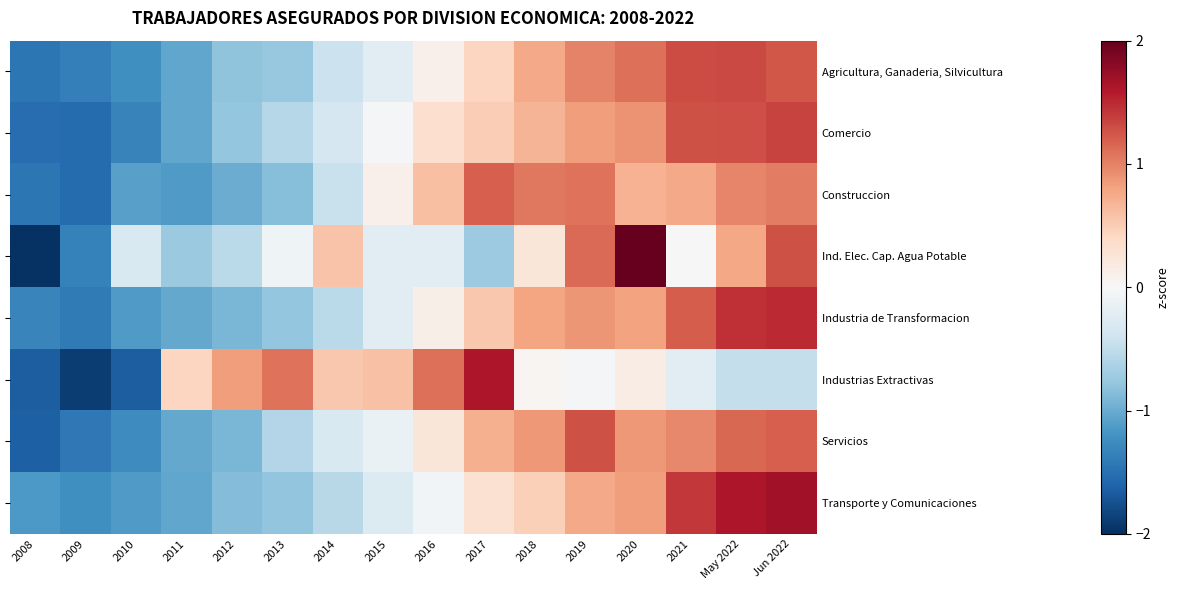

At how many categories does at least one series exceed 0?

13